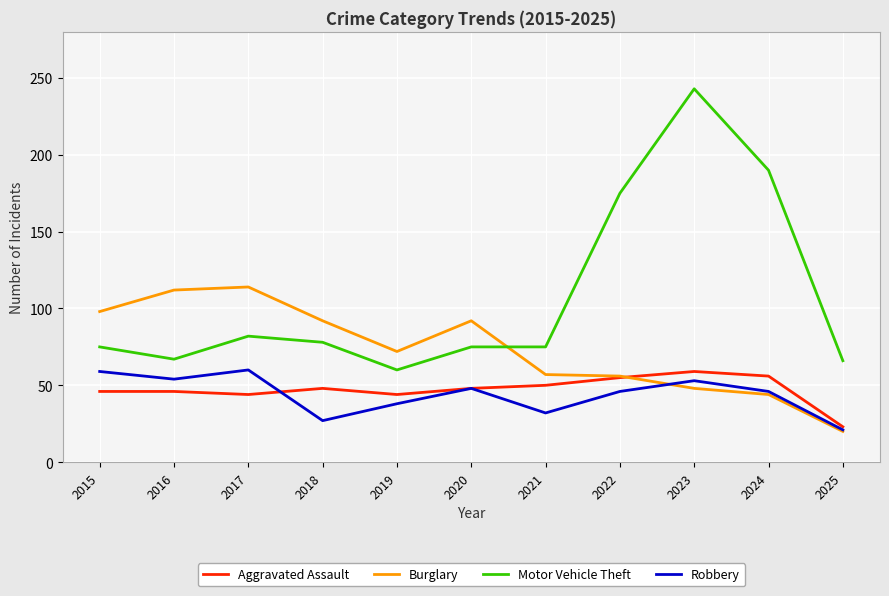

Is it true that Motor Vehicle Theft equals 78 at 2018?

True